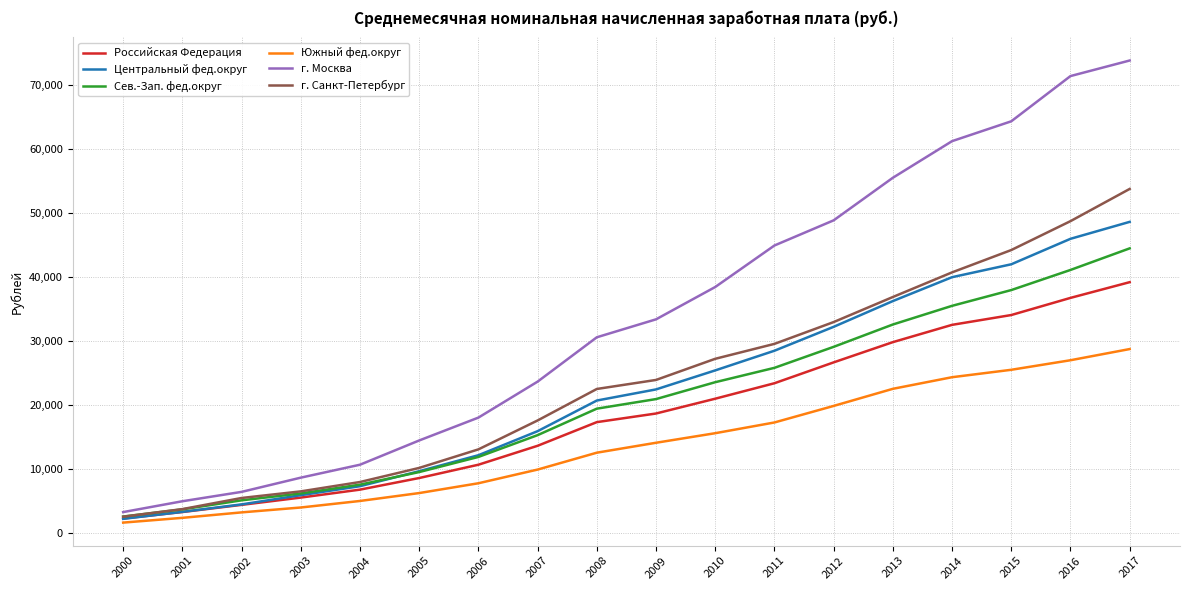

How many values in the Российская Федерация series are below 18637?

9